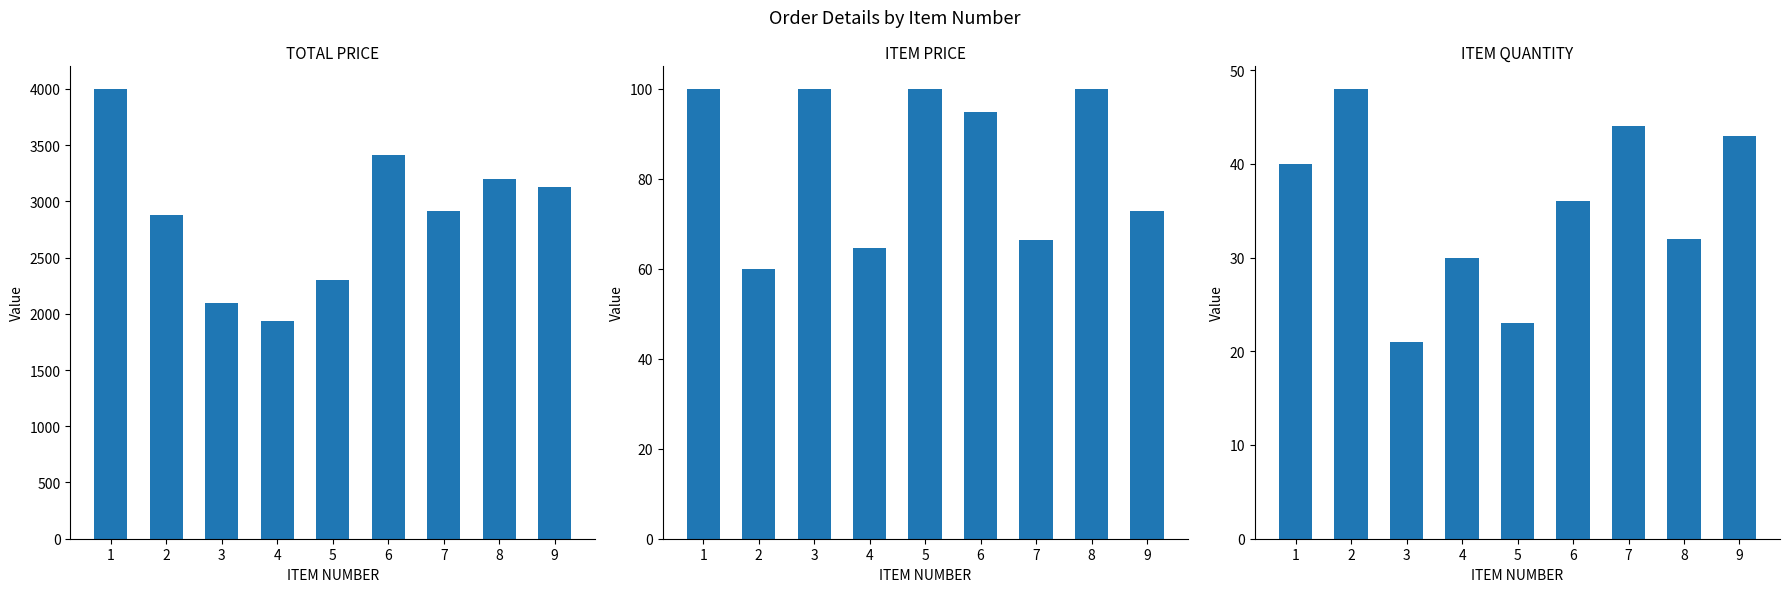

What is the value of the ITEM QUANTITY bar at the 4th from the left?

30.0